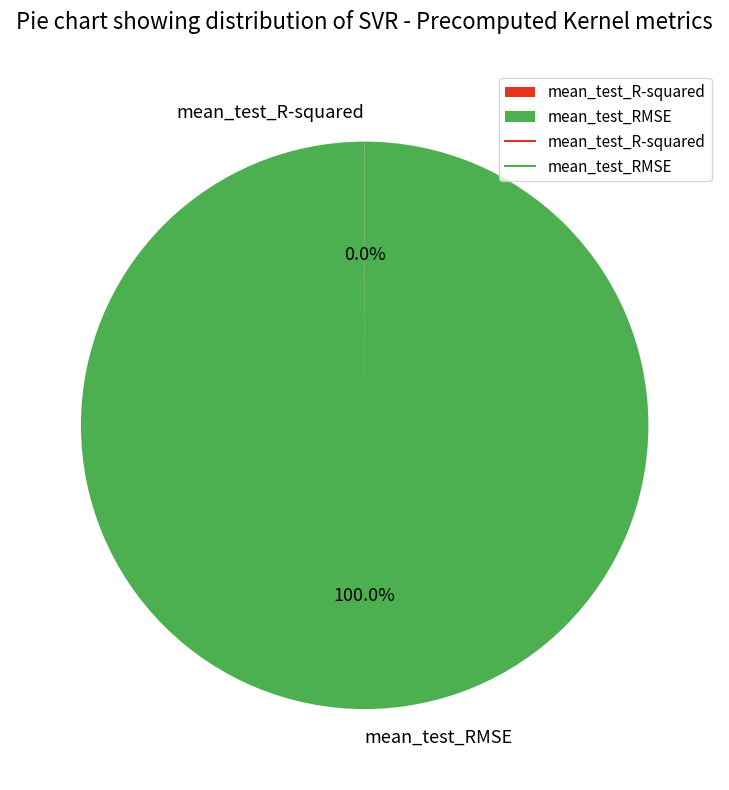

Which slice represents more than half of the pie?

mean_test_RMSE